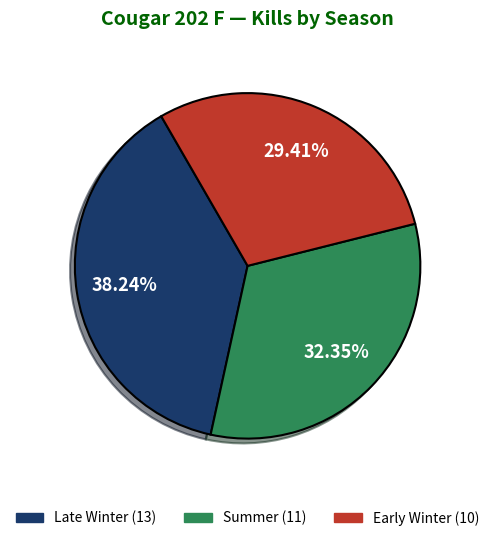

True or false: Early Winter accounts for 43% of the total.

False